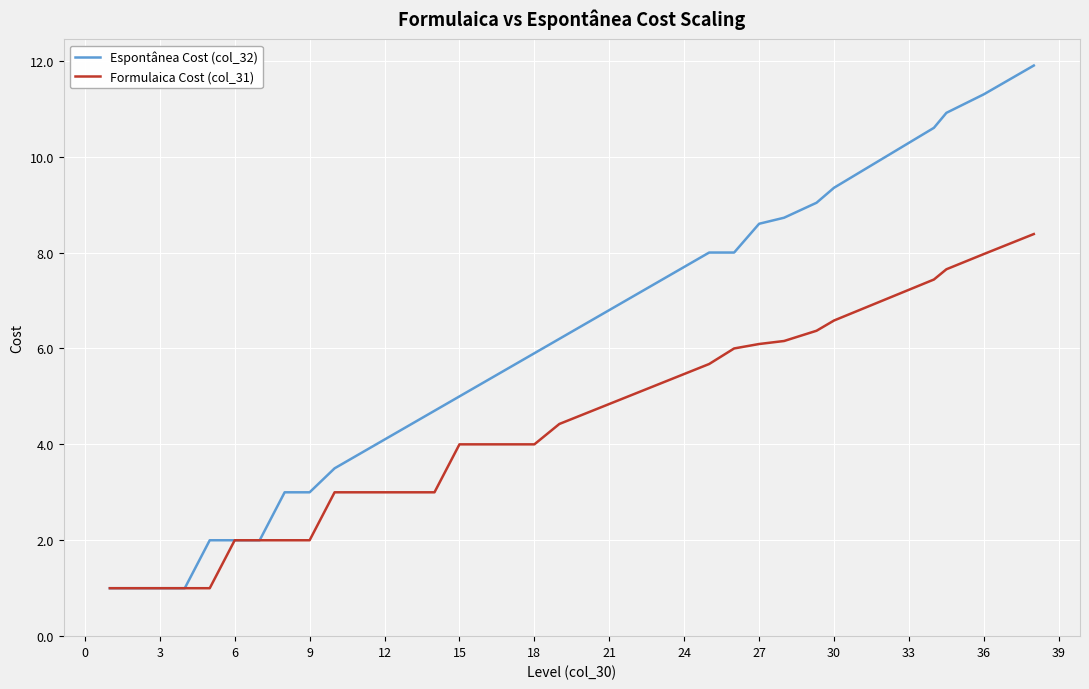

Which series has the largest total across all categories?

Espontânea Cost (col_32)